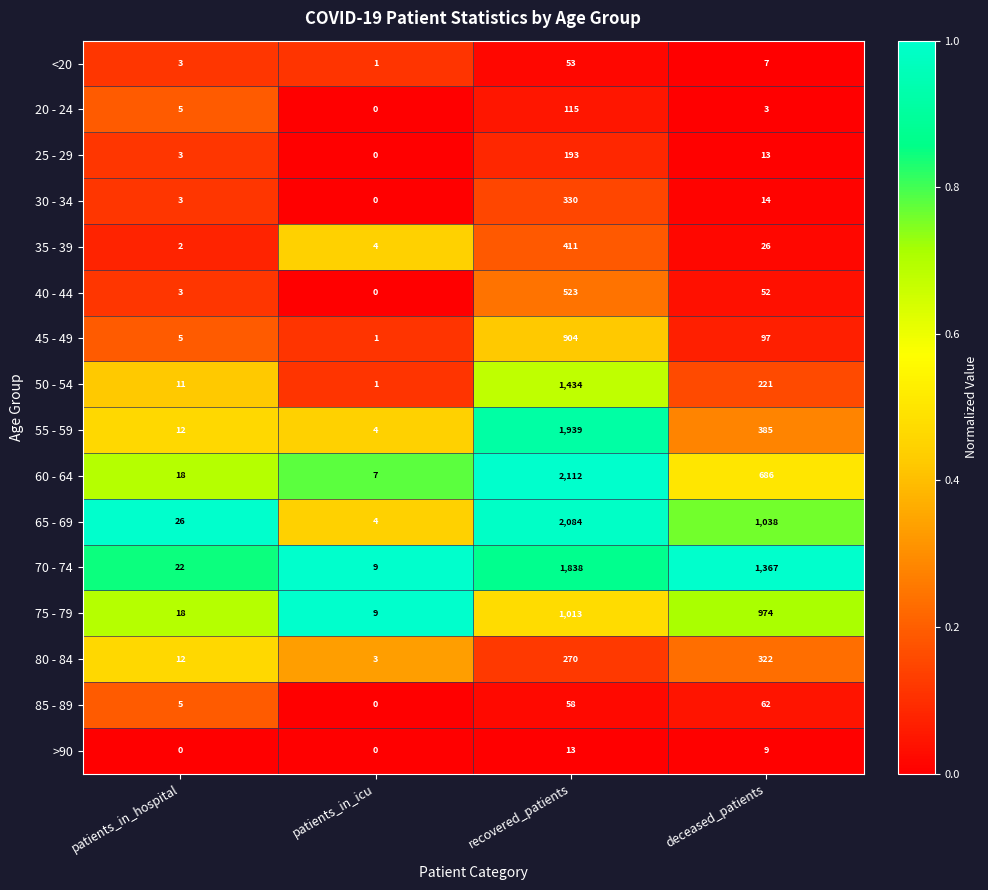

What is the highest value of the 80 - 84 series?

322